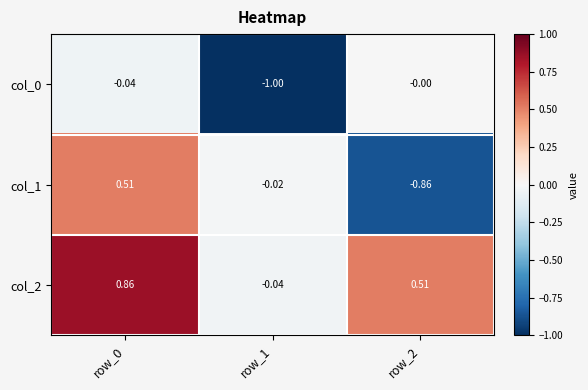

What is the total value across all series at row_1?

-1.1